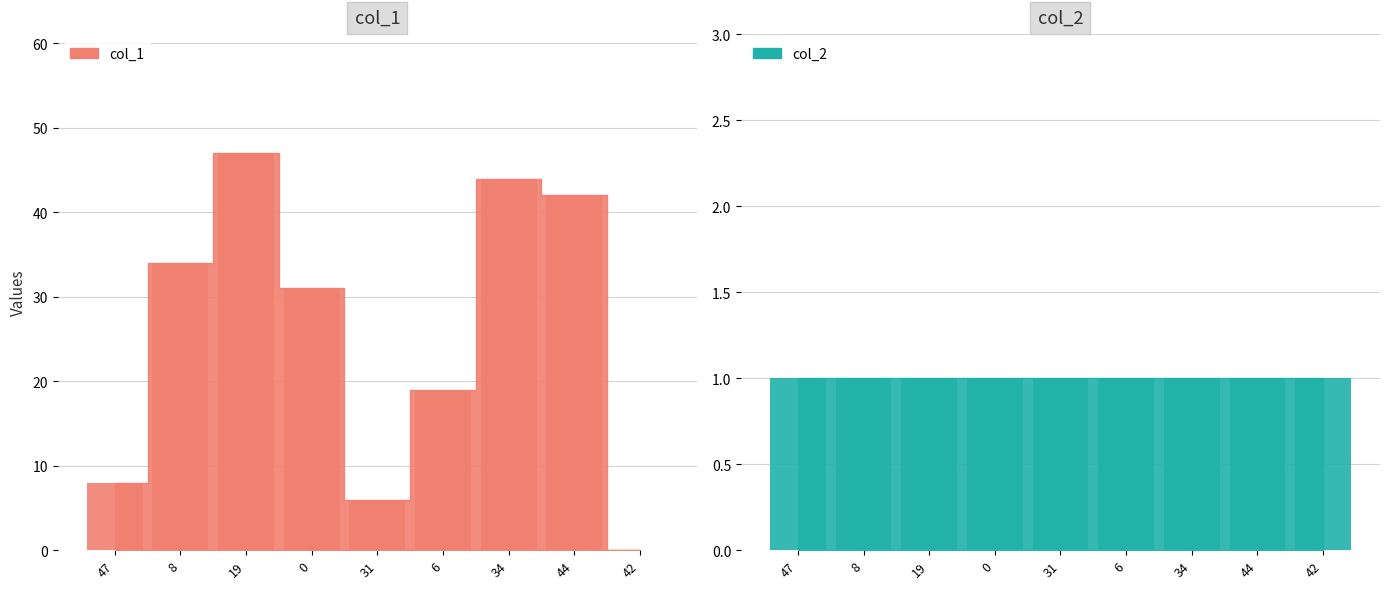

List the labels in order of value, smallest first.

42, 31, 47, 6, 0, 8, 44, 34, 19